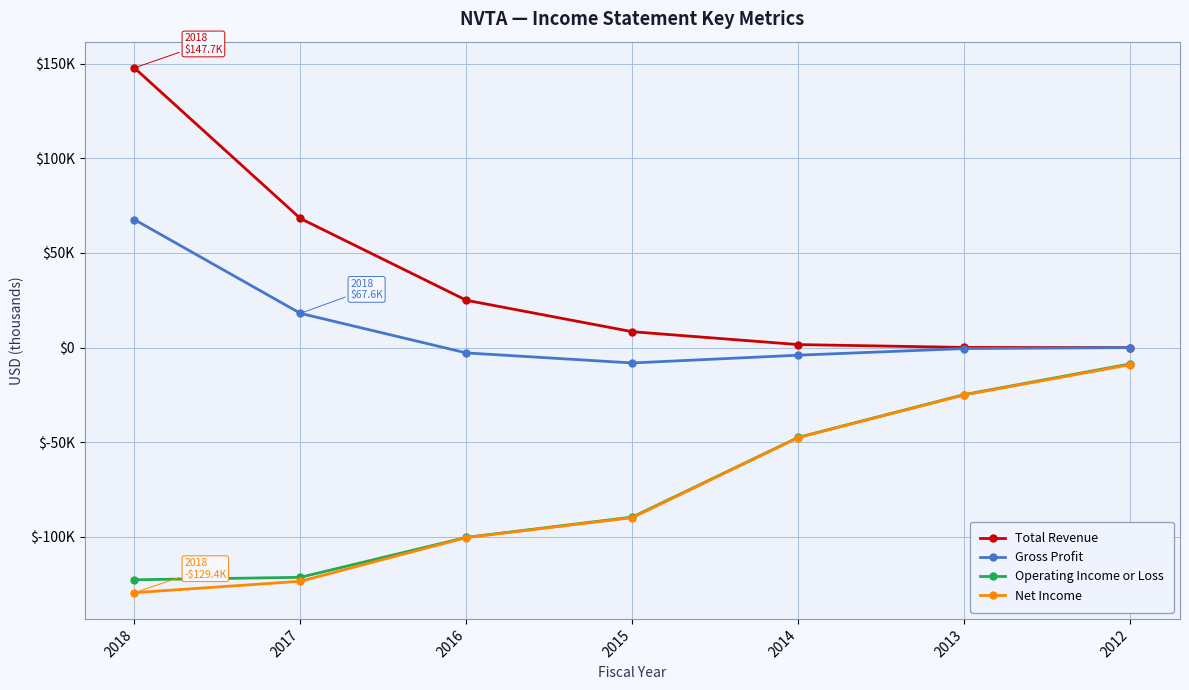

True or false: Net Income and Operating Income or Loss intersect in this chart.

False